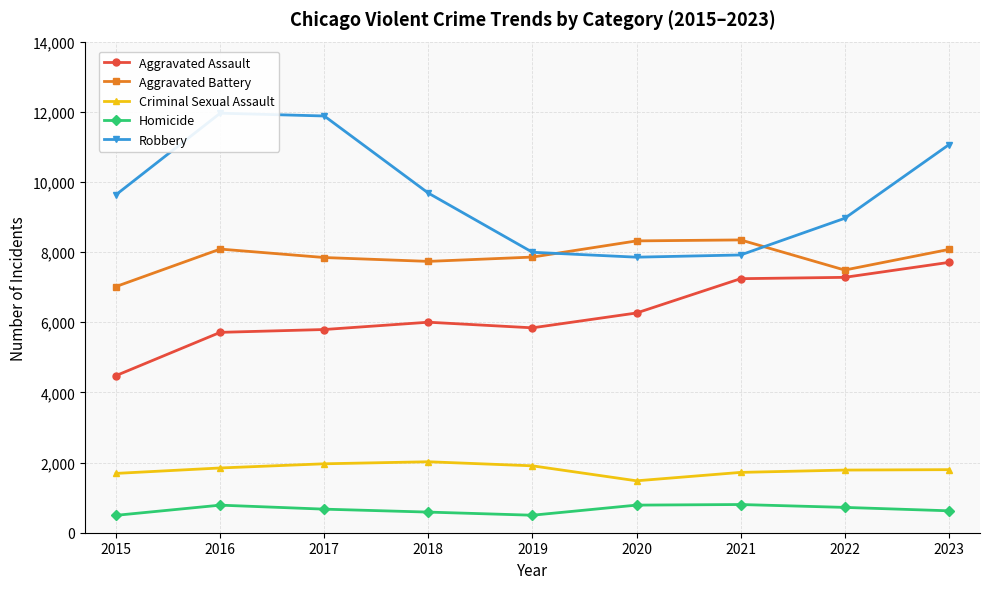

What is the sum of the Homicide values at 2015 and 2017?

1168